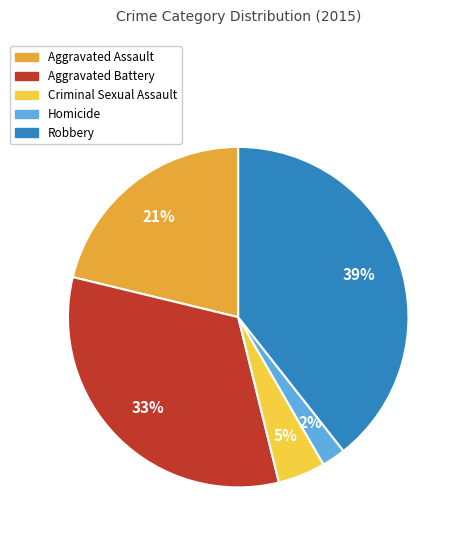

Which has a higher value, Aggravated Assault or Homicide?

Aggravated Assault